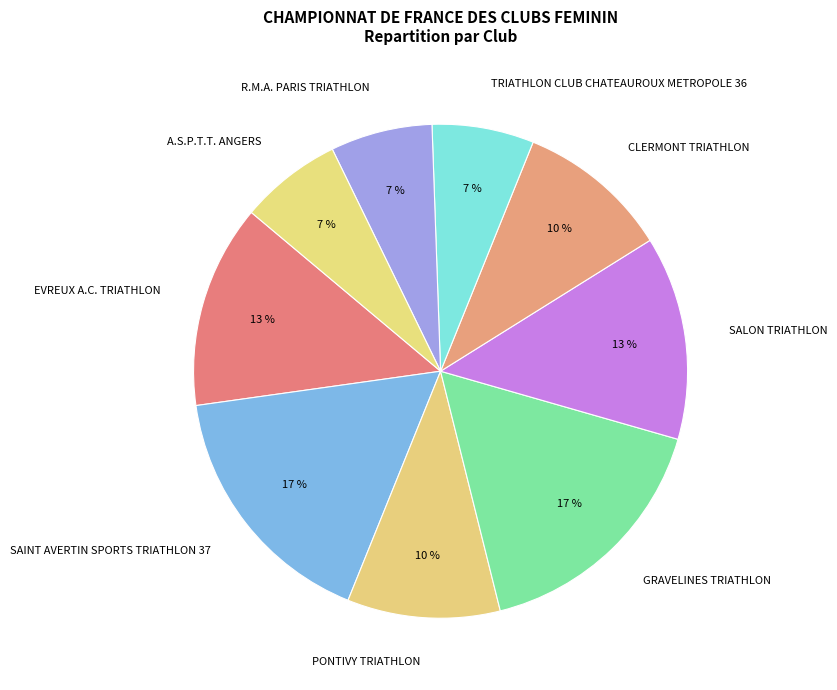

What is the ratio of the value at GRAVELINES TRIATHLON to the value at SAINT AVERTIN SPORTS TRIATHLON 37?

1.0